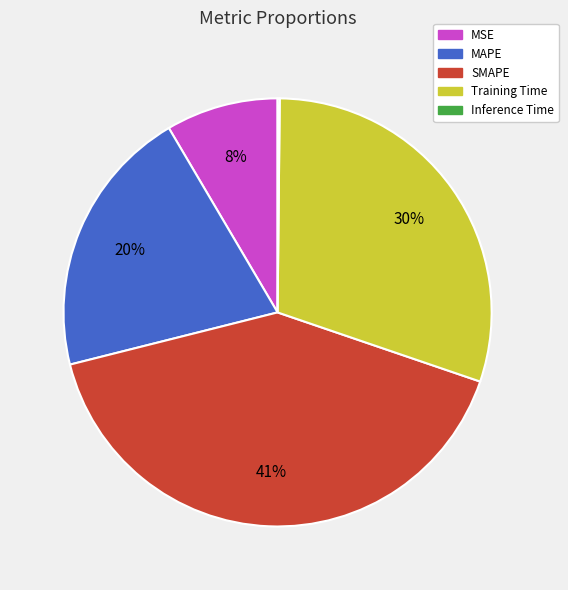

Combined, do MSE and SMAPE account for over 50%?

No